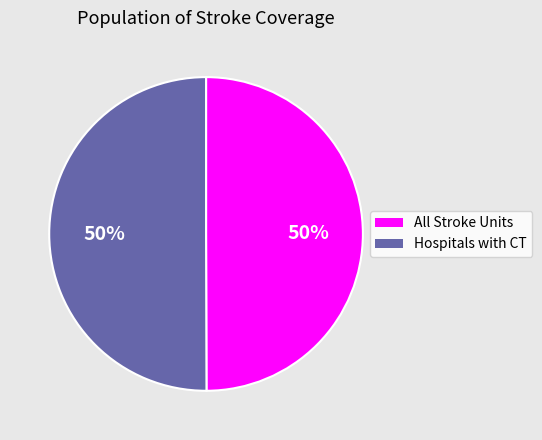

What is the ratio of the value at Hospitals with CT to the value at All Stroke Units?

1.0